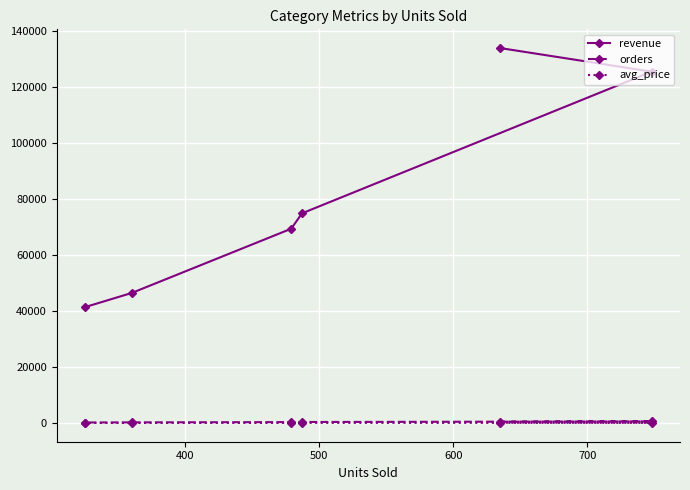

True or false: revenue and avg_price cross at least once.

False